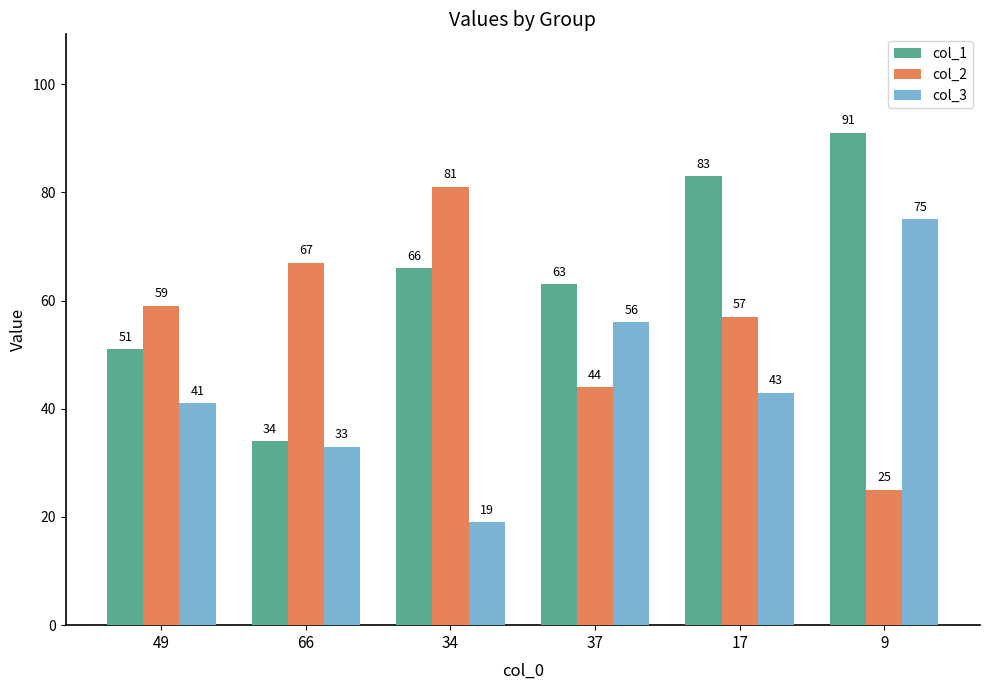

Where is col_3 nearest to the value 47?

17